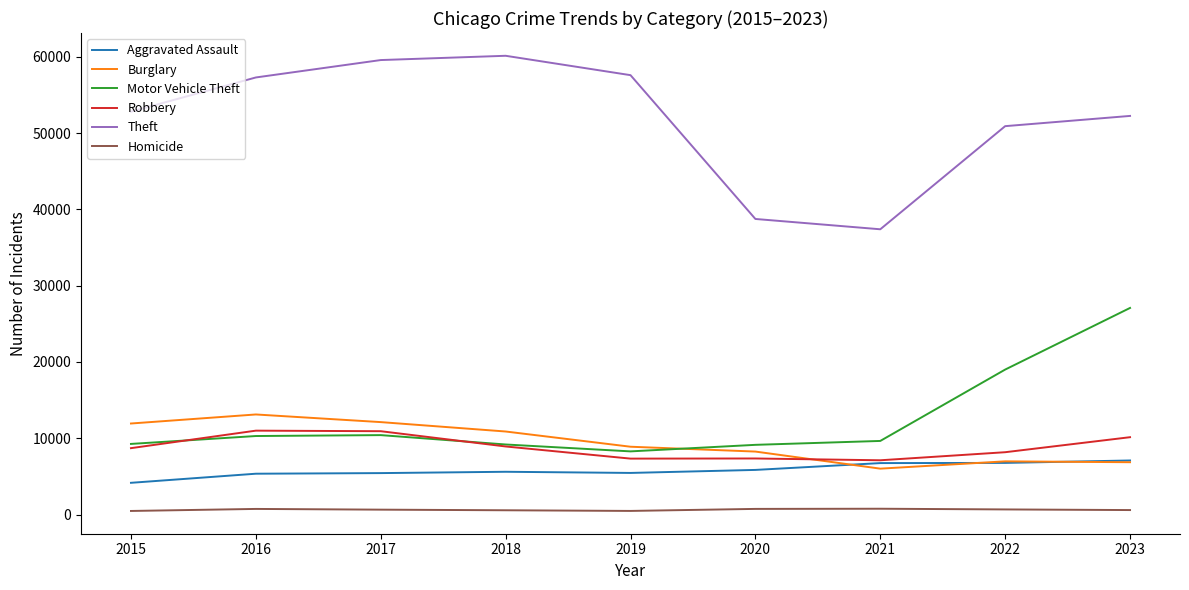

Between 2016 and 2020, which series saw the biggest shift?

Theft